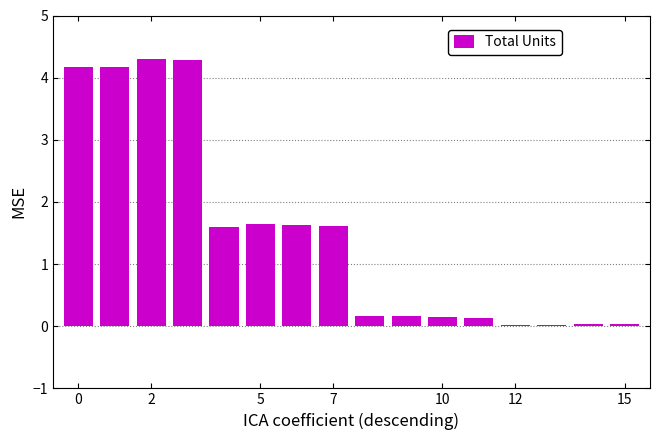

What is the value of the 10th bar from the left?

0.2